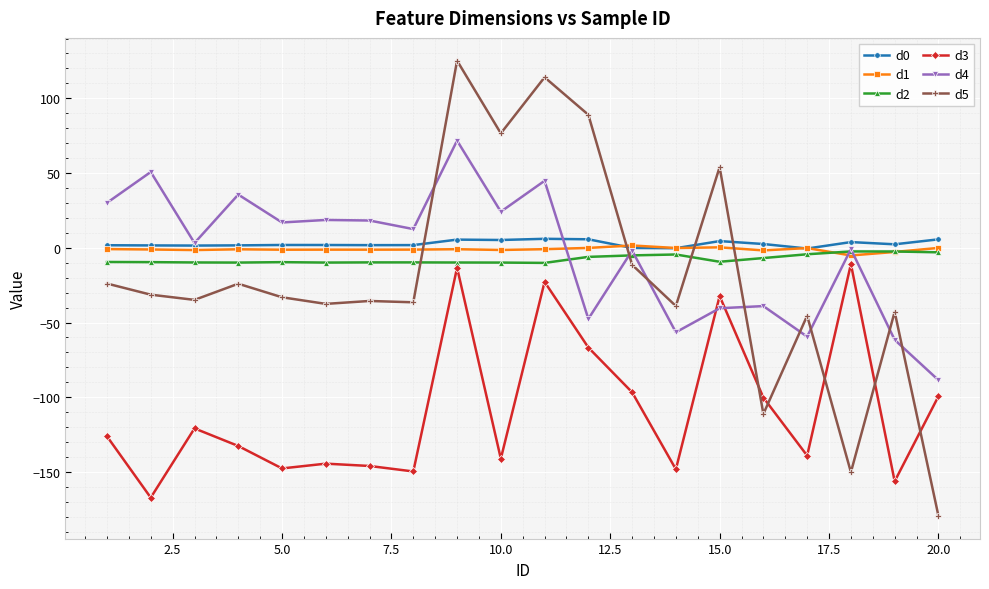

What is the smallest value displayed?

-179.4